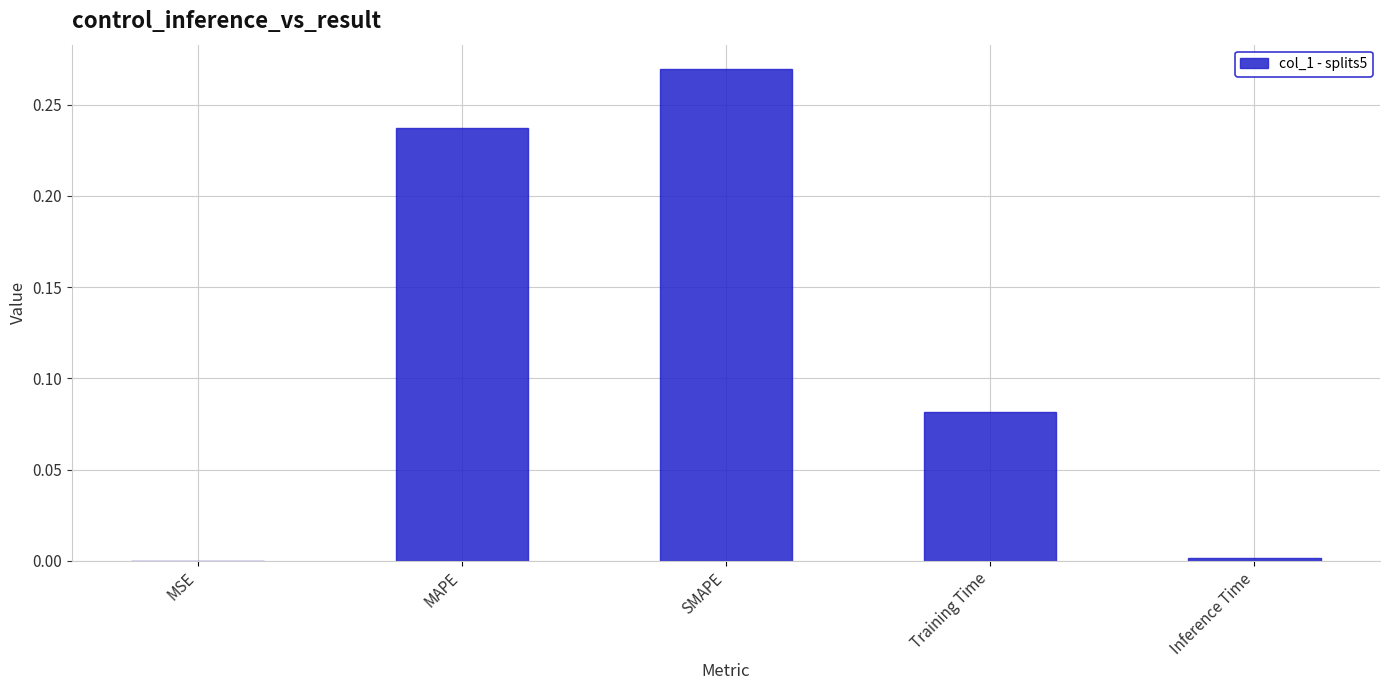

What is the sum of all values?

0.6